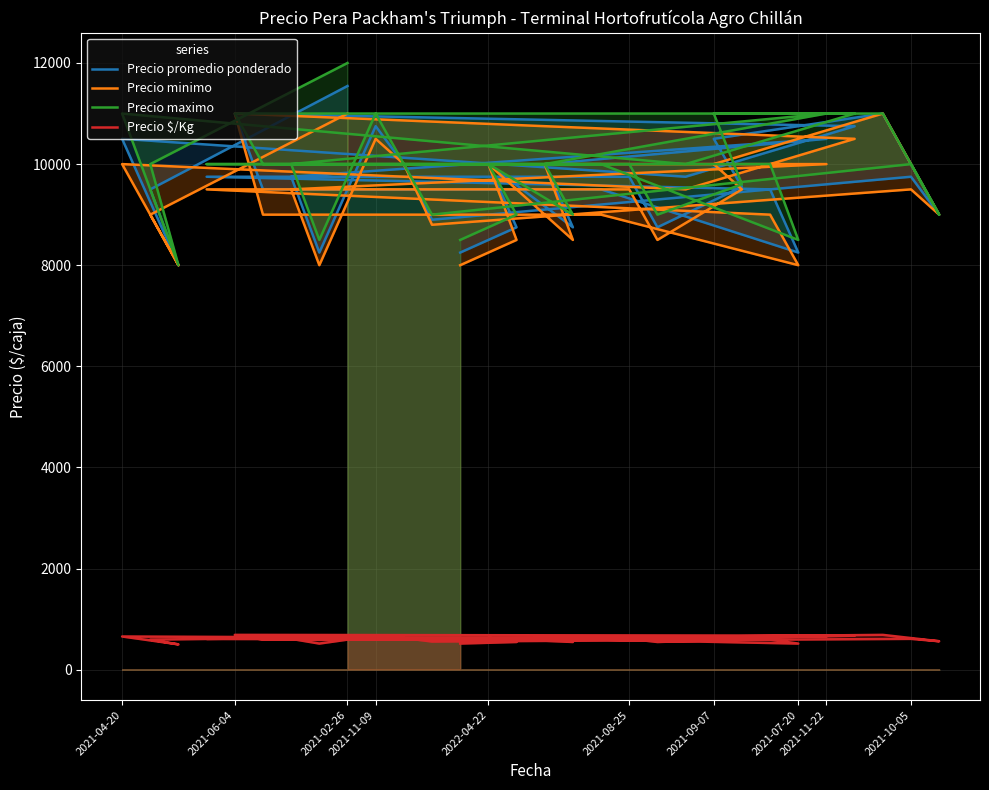

At which category is the sum across all series the highest?

2021-02-26